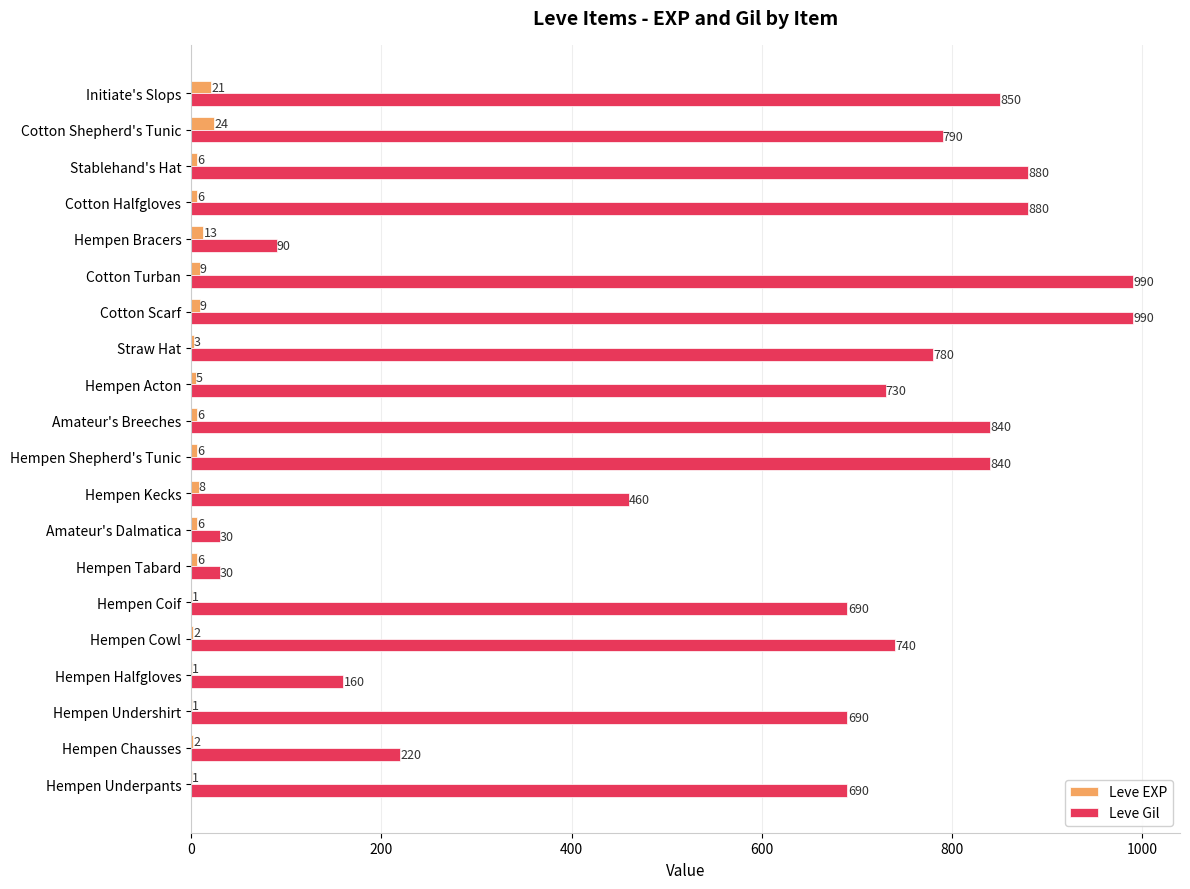

Which series has the largest total across all categories?

Leve Gil